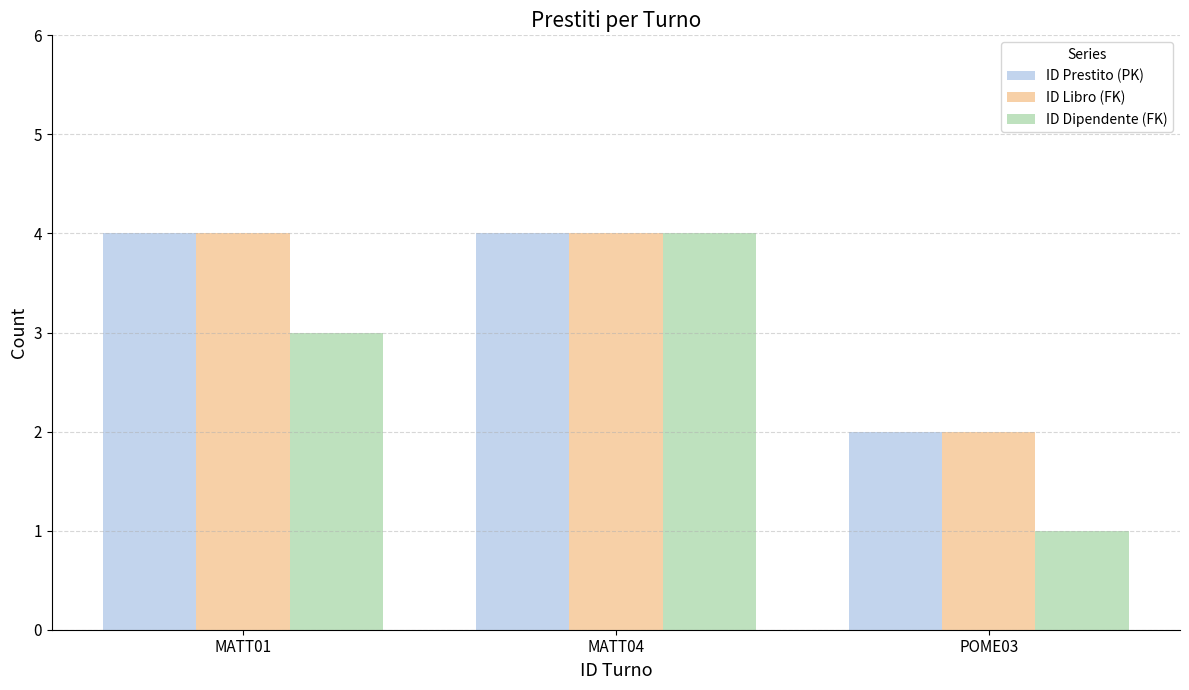

Are the bars horizontal?

No